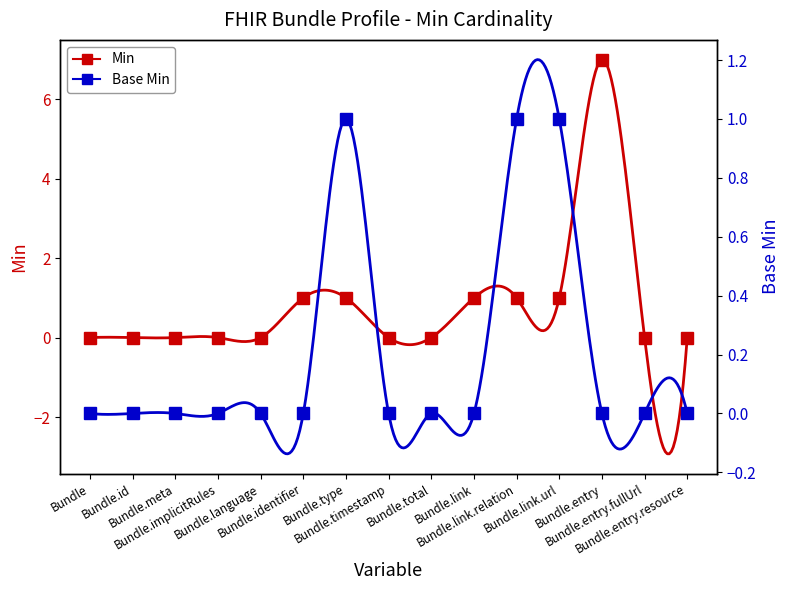

Reading right to left, transcribe all the data shown in this chart.

Min: Bundle.entry.resource=0	Bundle.entry.fullUrl=0	Bundle.entry=7	Bundle.link.url=1	Bundle.link.relation=1	Bundle.link=1	Bundle.total=0	Bundle.timestamp=0	Bundle.type=1	Bundle.identifier=1	Bundle.language=0	Bundle.implicitRules=0	Bundle.meta=0	Bundle.id=0	Bundle=0
Base Min: Bundle.entry.resource=0	Bundle.entry.fullUrl=0	Bundle.entry=0	Bundle.link.url=1	Bundle.link.relation=1	Bundle.link=0	Bundle.total=0	Bundle.timestamp=0	Bundle.type=1	Bundle.identifier=0	Bundle.language=0	Bundle.implicitRules=0	Bundle.meta=0	Bundle.id=0	Bundle=0